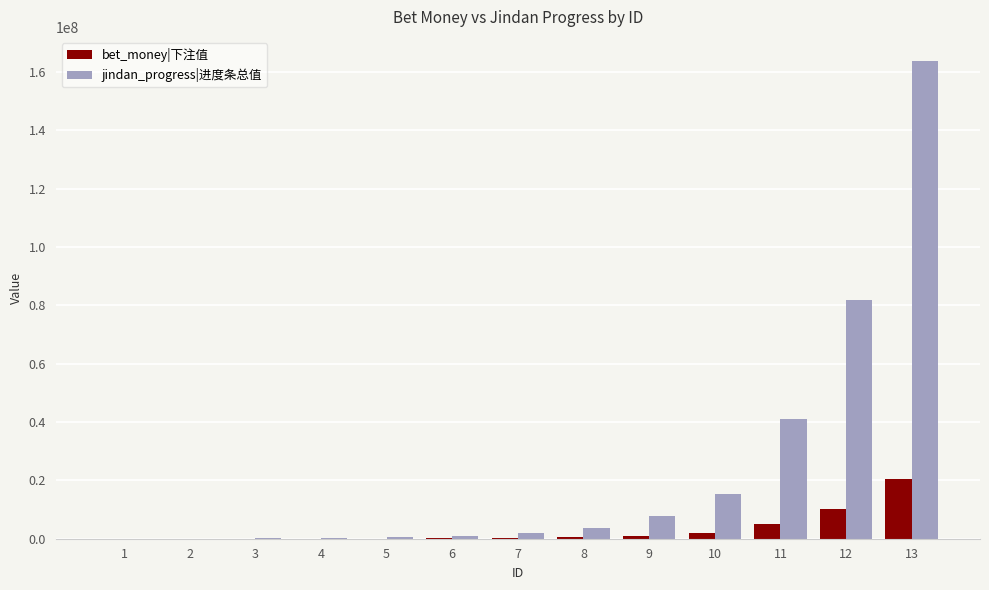

What is the sum of all jindan_progress|进度条总值 values?

317328000